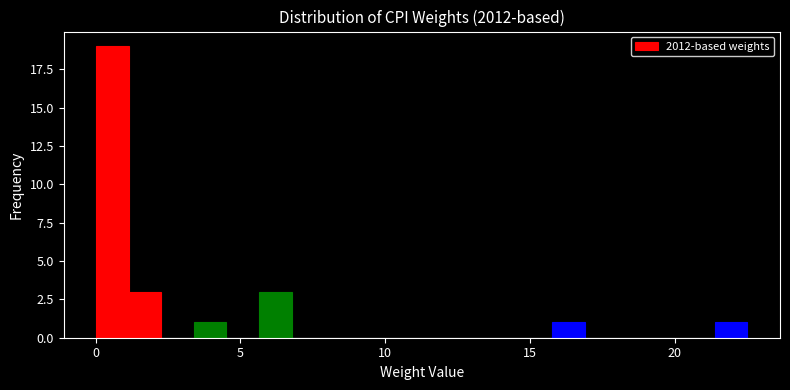

Read against the x-axis, roughly where is the centre of the tallest bar?

0.5